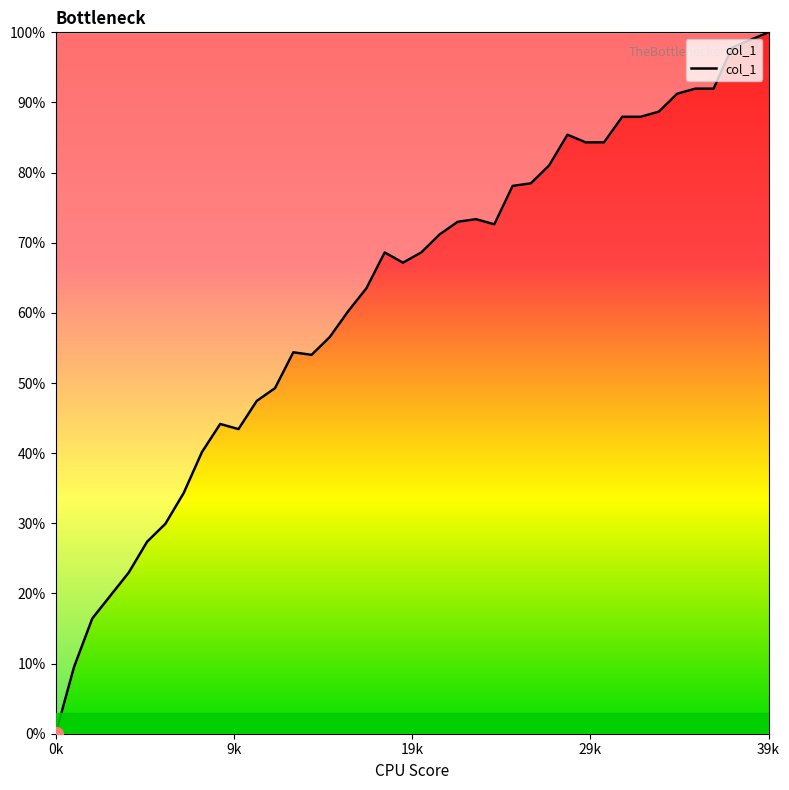

What is the maximum value shown in the chart?

100.0